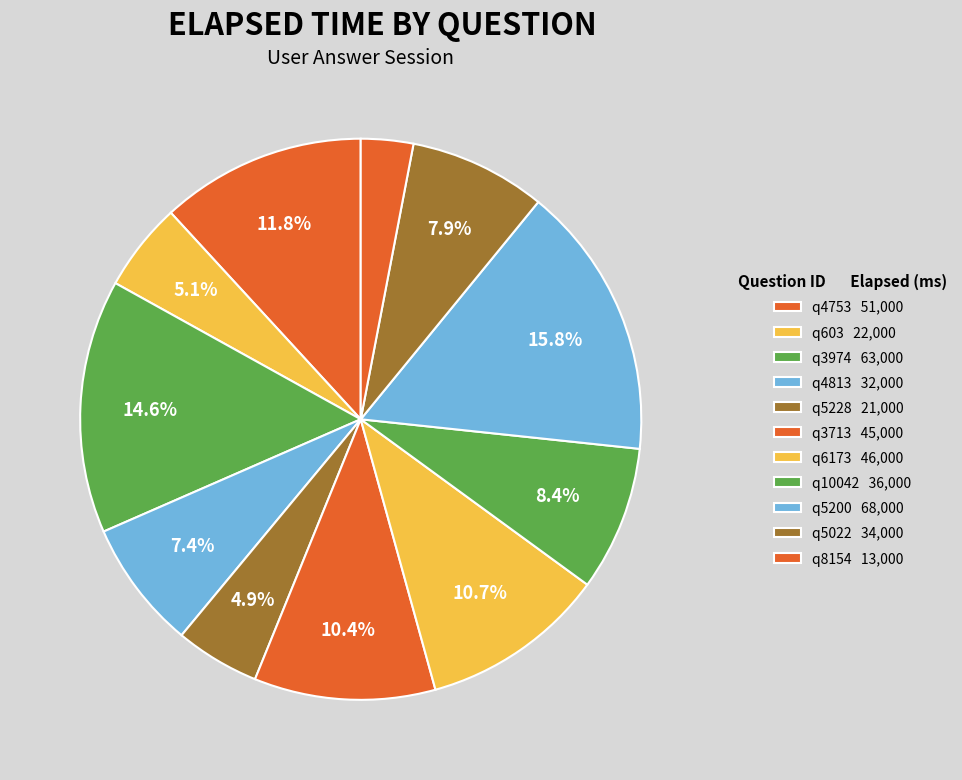

What is the largest slice in the pie chart?

q5200